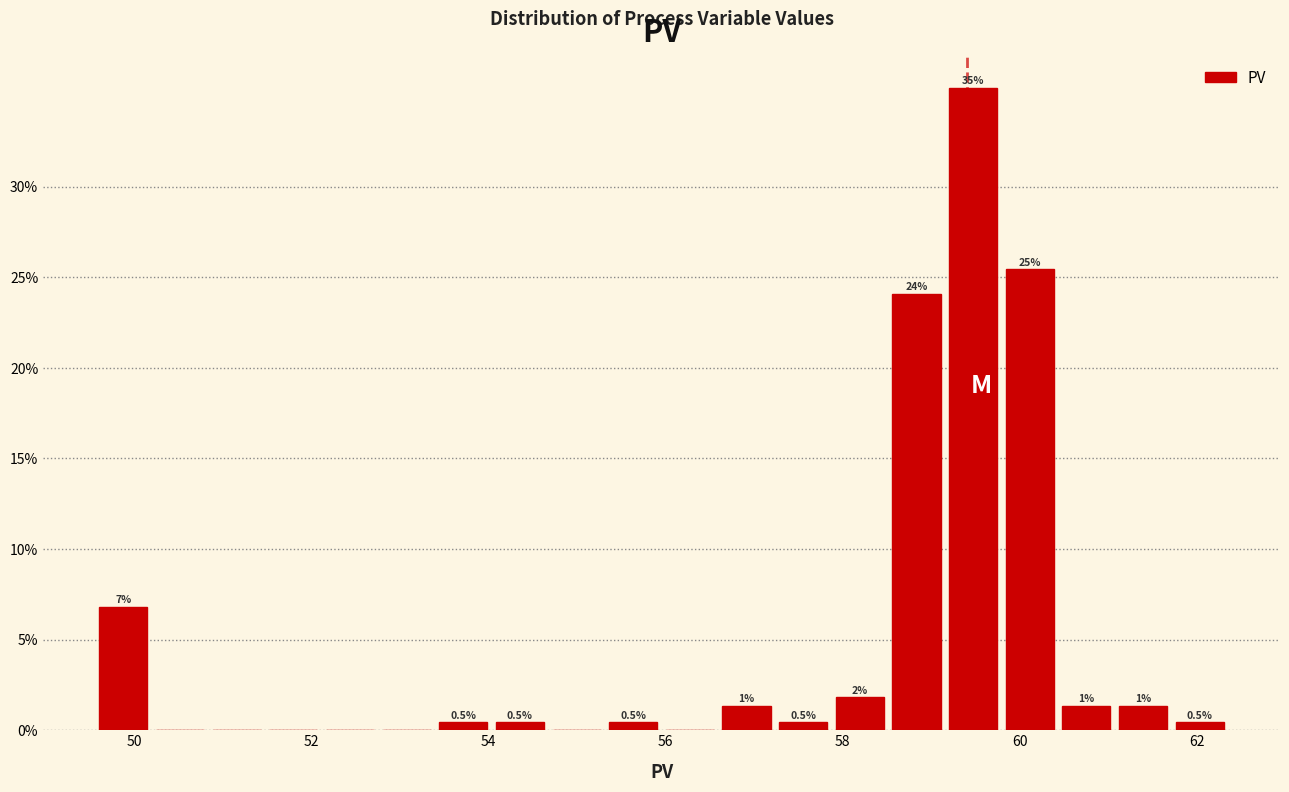

Around what value on the x-axis is the tallest bar? Give the approximate position of its centre, as read against the axis.

59.4